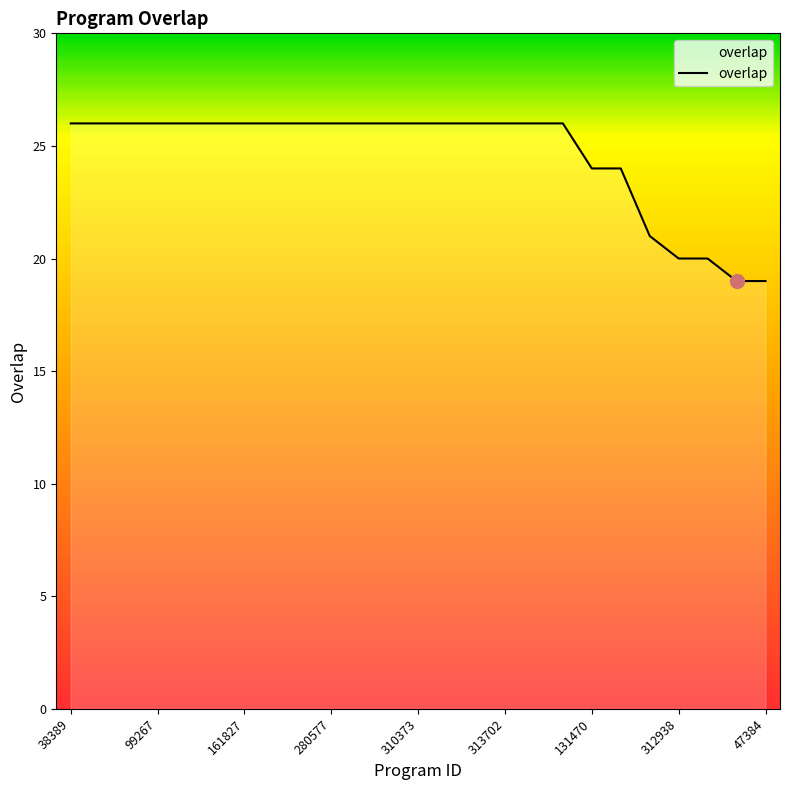

What is the greatest value displayed?

26